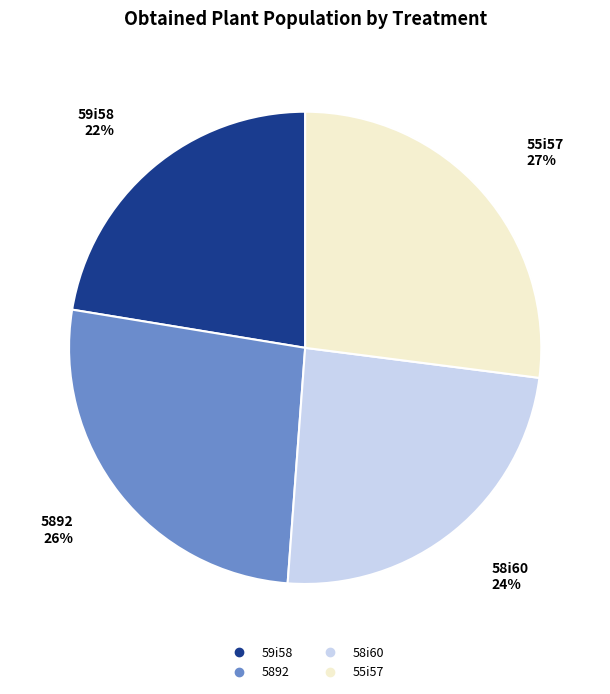

To the nearest percent, what is the difference between the largest and smallest slice percentages?

5%